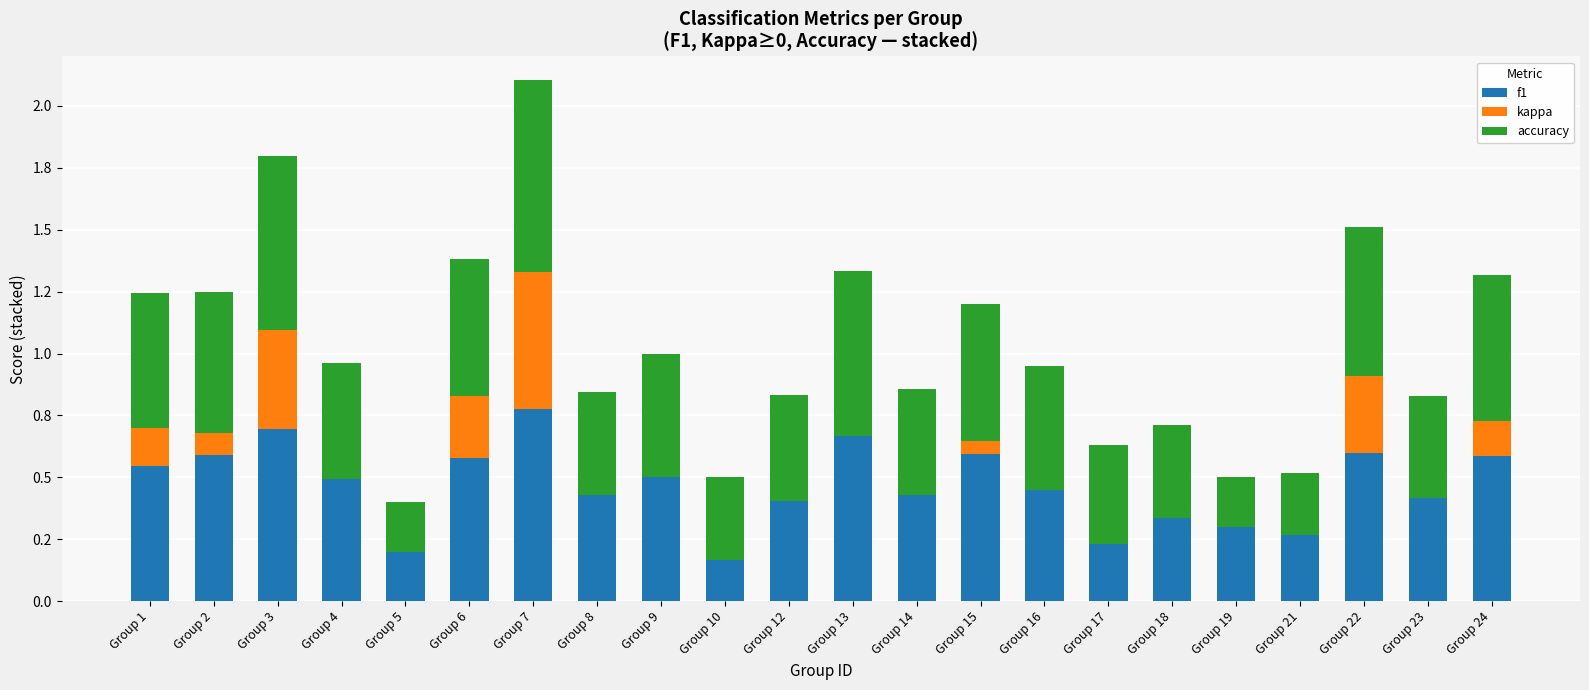

What are all the series names shown in the legend?

f1, kappa, accuracy